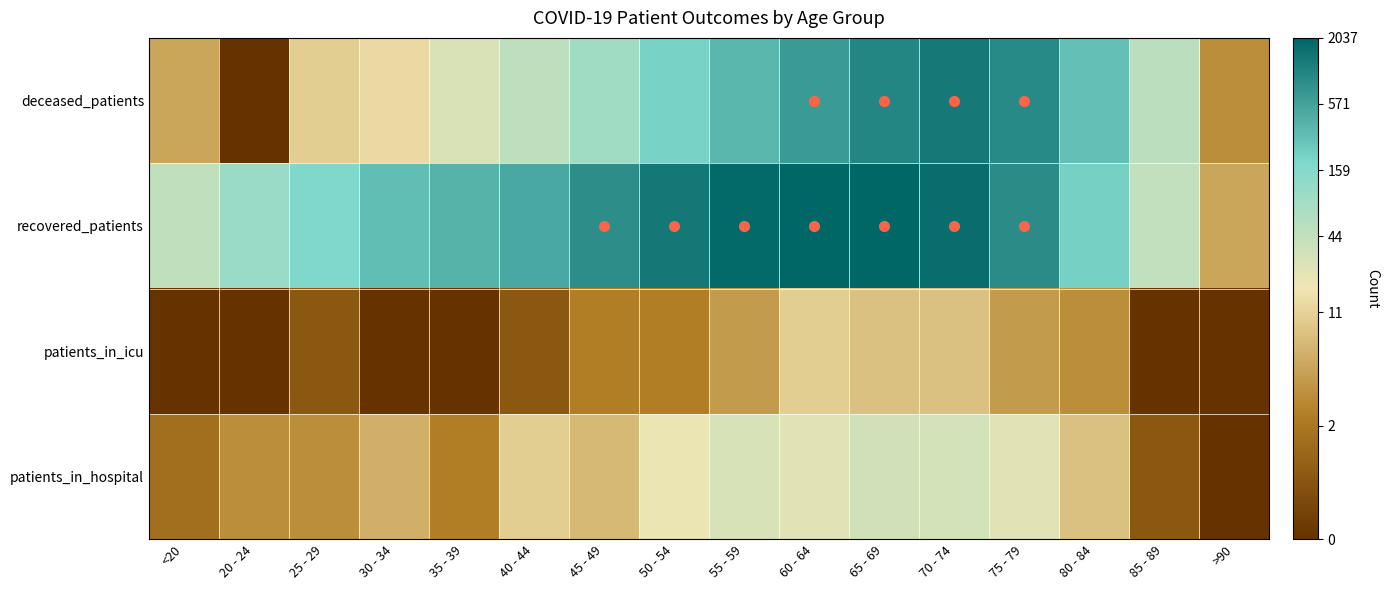

How many data points does each series have?

16